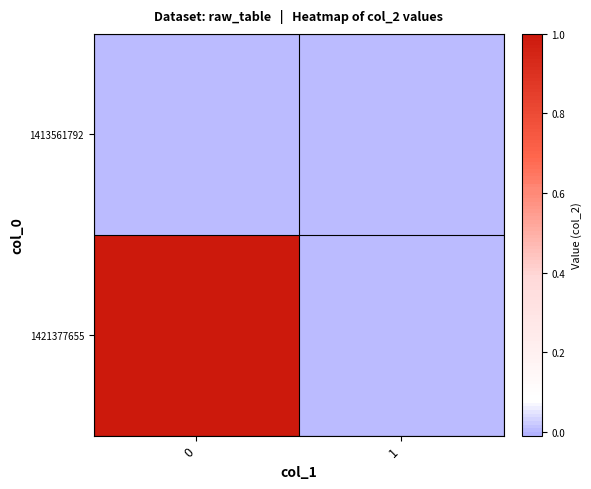

Which series changed the most between 0 and 1?

1421377655